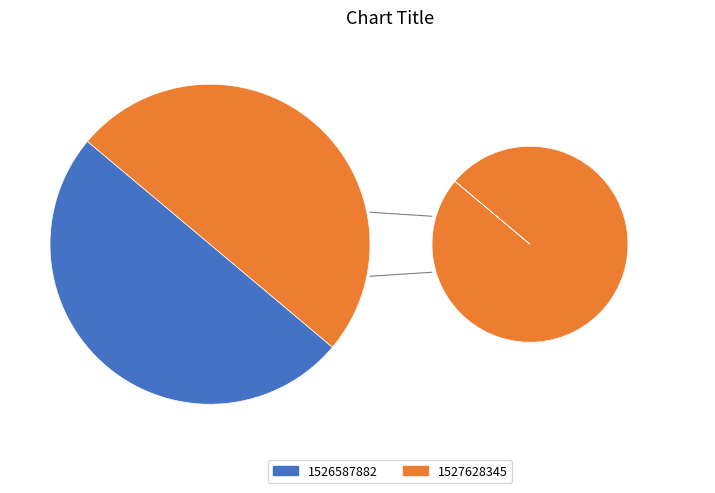

What is the smallest slice in the pie chart?

1527628345